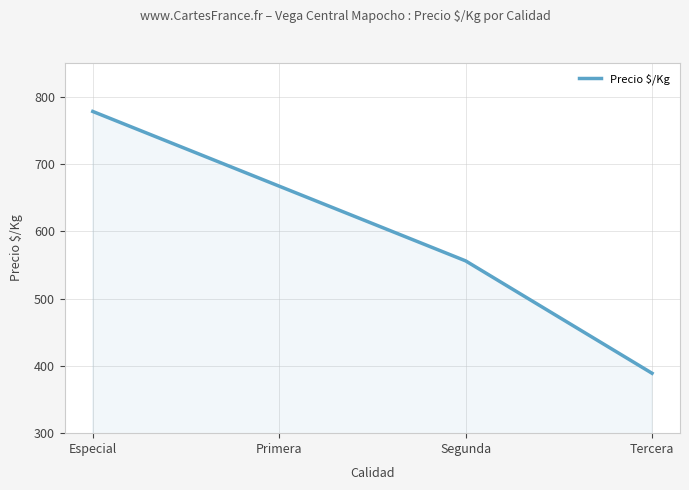

Reading left to right, transcribe all the data shown in this chart.

Especial=778	Primera=667	Segunda=556	Tercera=389